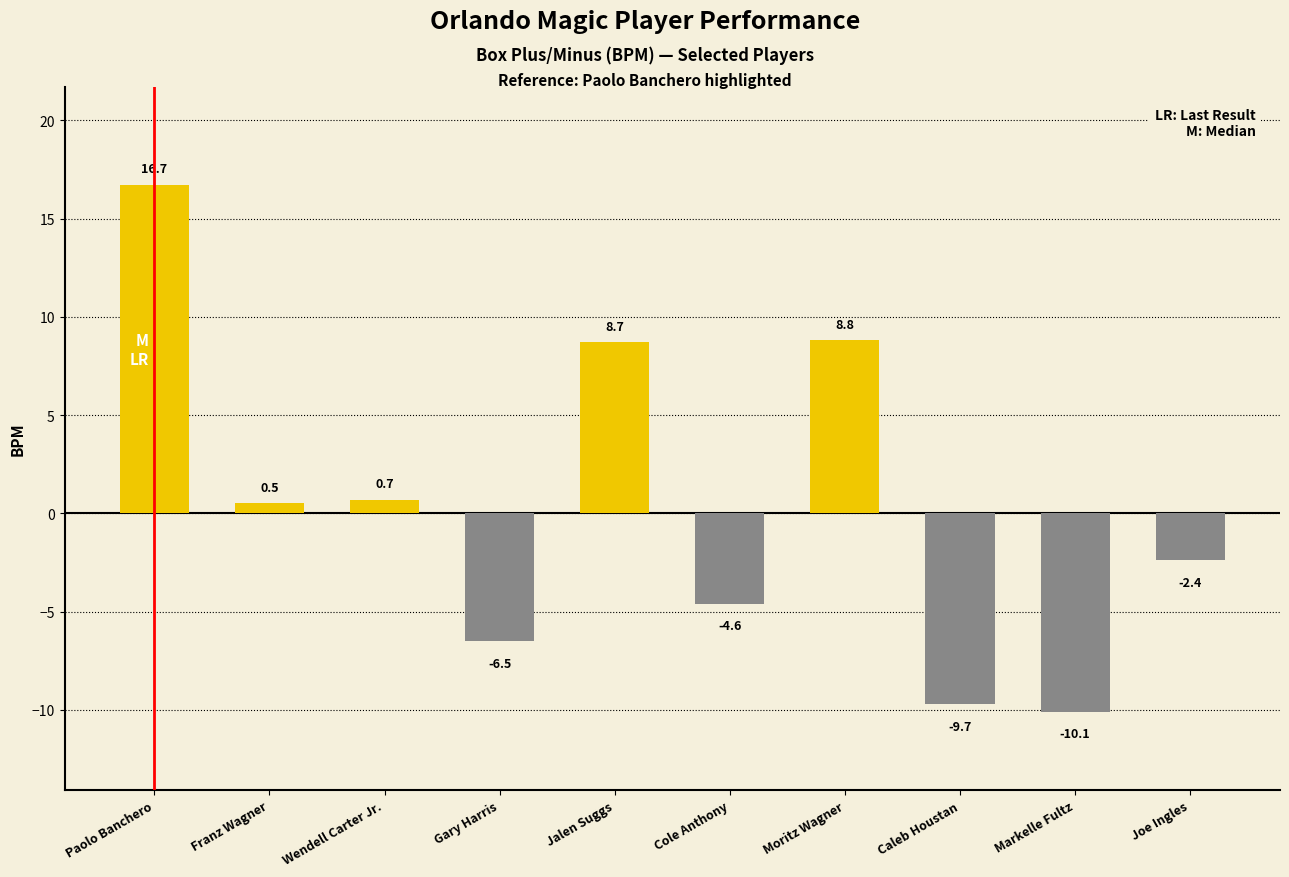

The chart shows a value of -9.7 at Caleb Houstan. True or false?

True